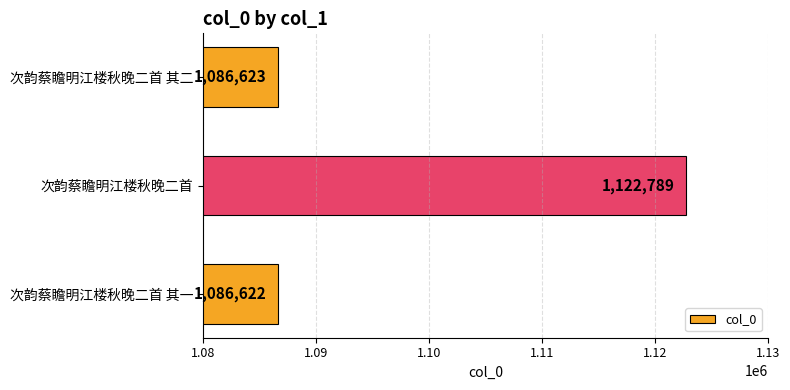

What is the smallest value displayed?

1086622